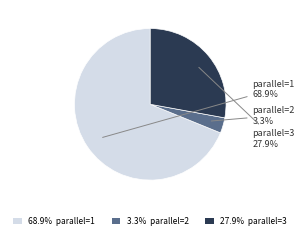

Which slice represents more than half of the pie?

parallel=1